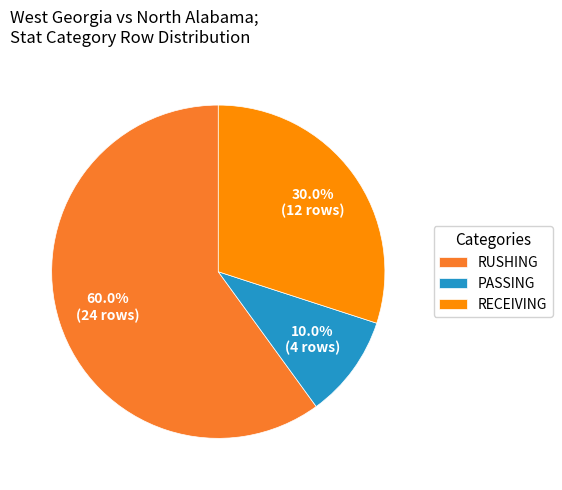

To the nearest percent, what percentage of the pie is PASSING?

10%